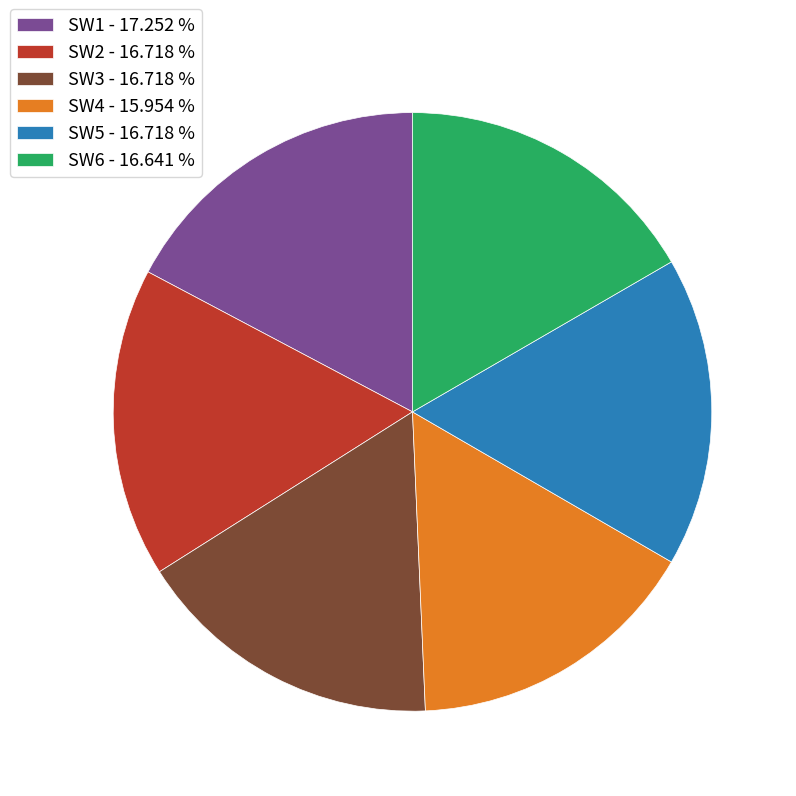

Does any single category account for the majority?

No